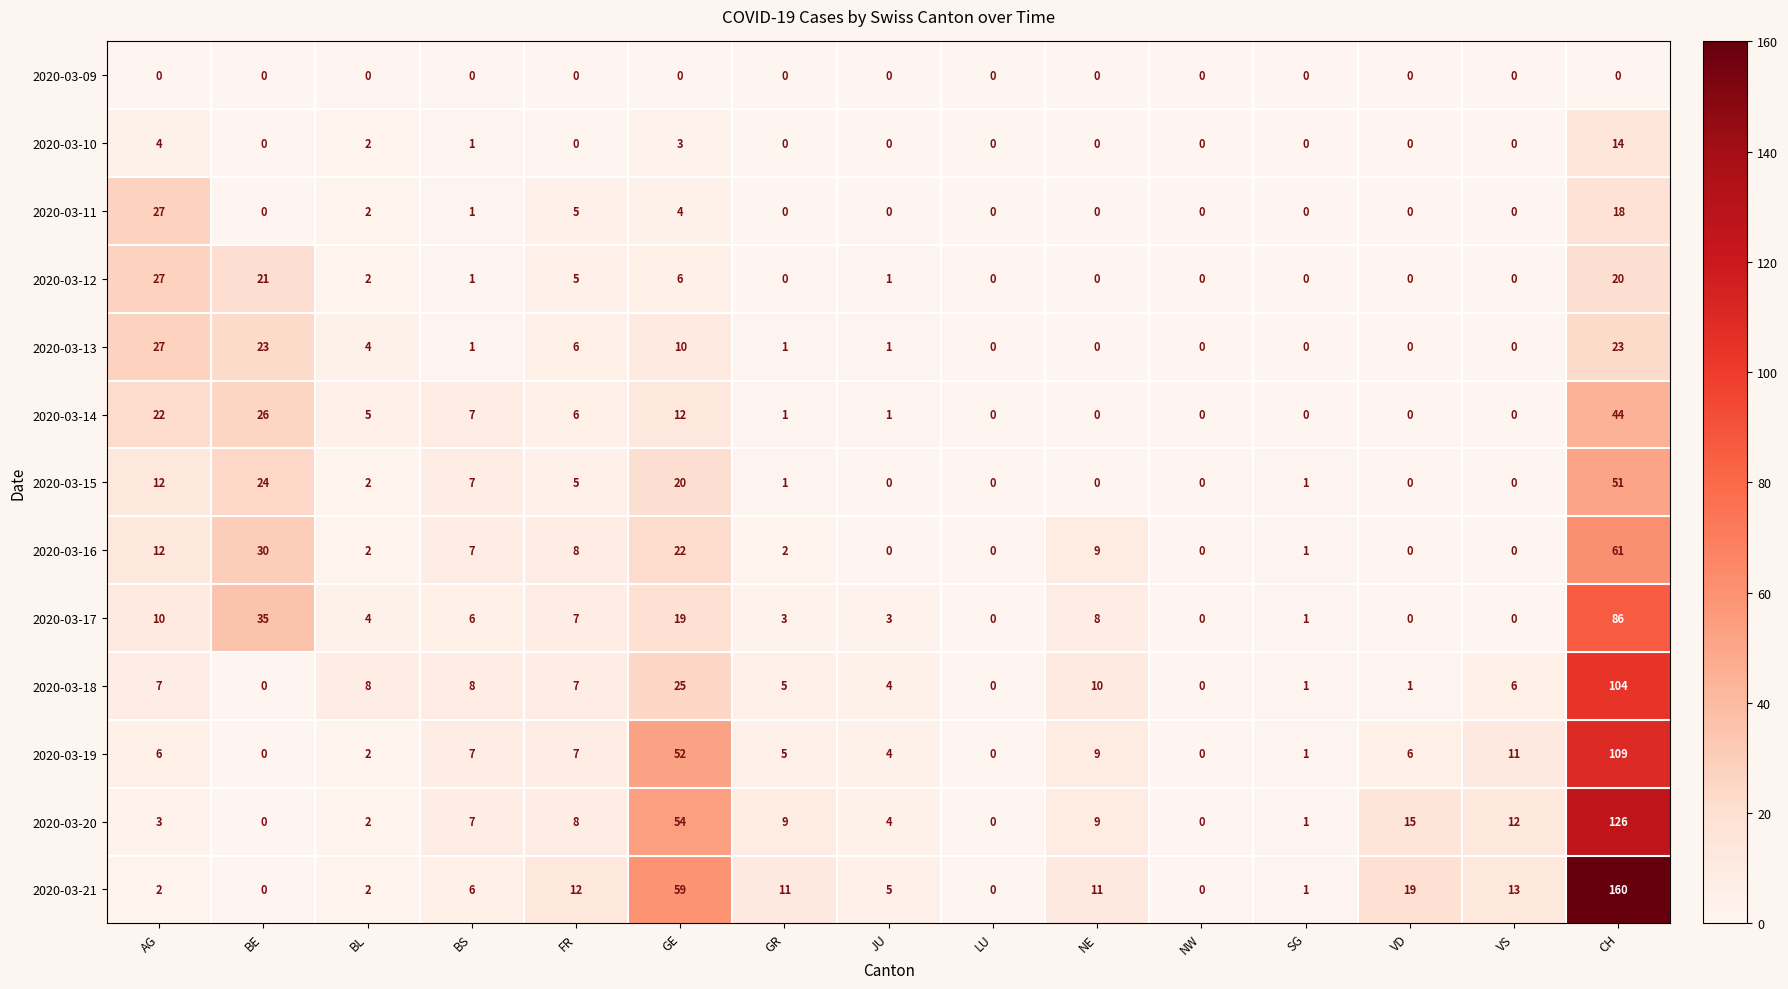

Which category has the highest value in the 2020-03-16 series?

CH